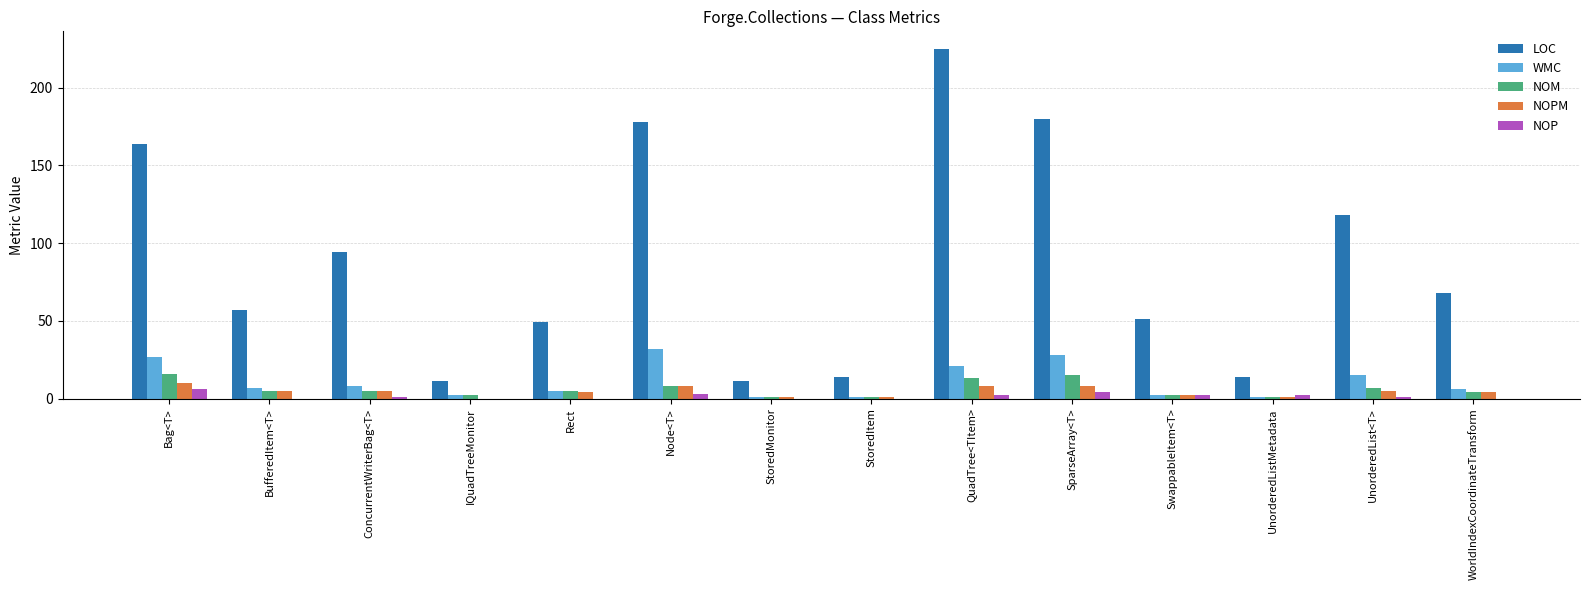

What are all the series names shown in the legend?

LOC, WMC, NOM, NOPM, NOP